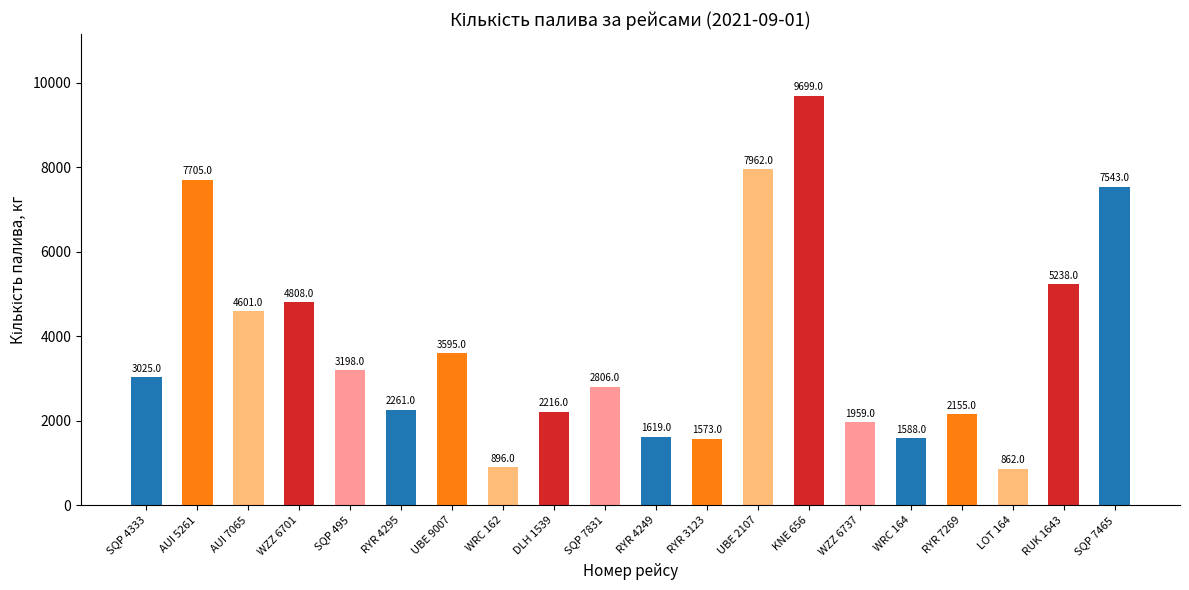

List the labels in order of value, largest first.

KNE 656, UBE 2107, AUI 5261, SQP 7465, RUK 1643, WZZ 6701, AUI 7065, UBE 9007, SQP 495, SQP 4333, SQP 7831, RYR 4295, DLH 1539, RYR 7269, WZZ 6737, RYR 4249, WRC 164, RYR 3123, WRC 162, LOT 164